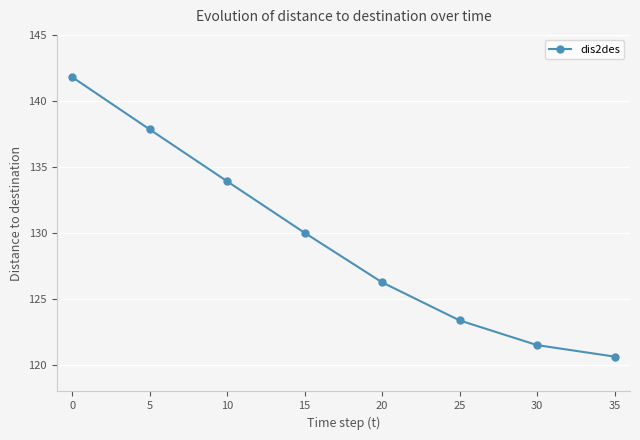

What is the ratio of the value at 25 to the value at 5?

0.9